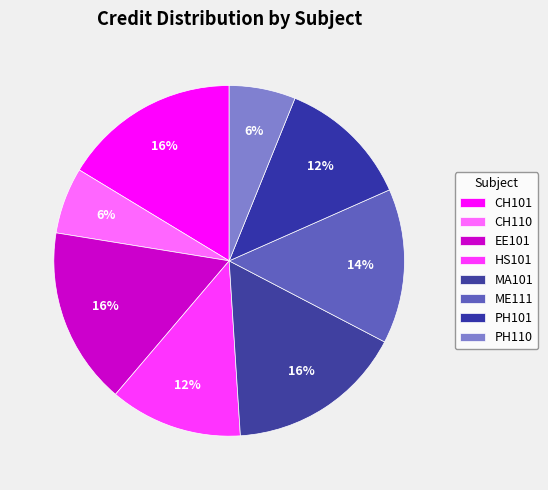

What percentage is the EE101 slice, to the nearest percent?

16%